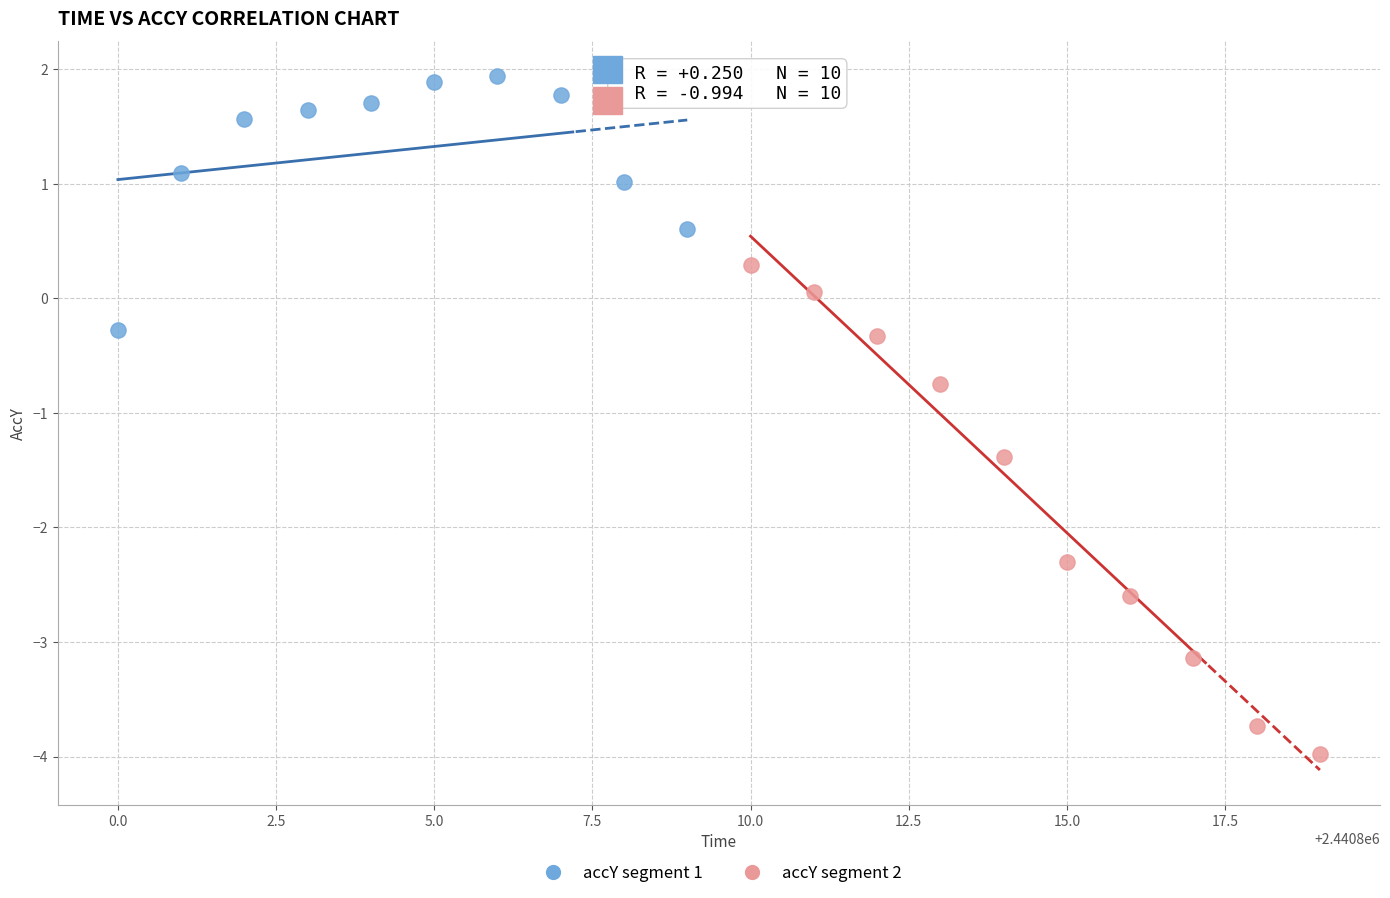

Which series reaches the minimum Y coordinate?

accY segment 2